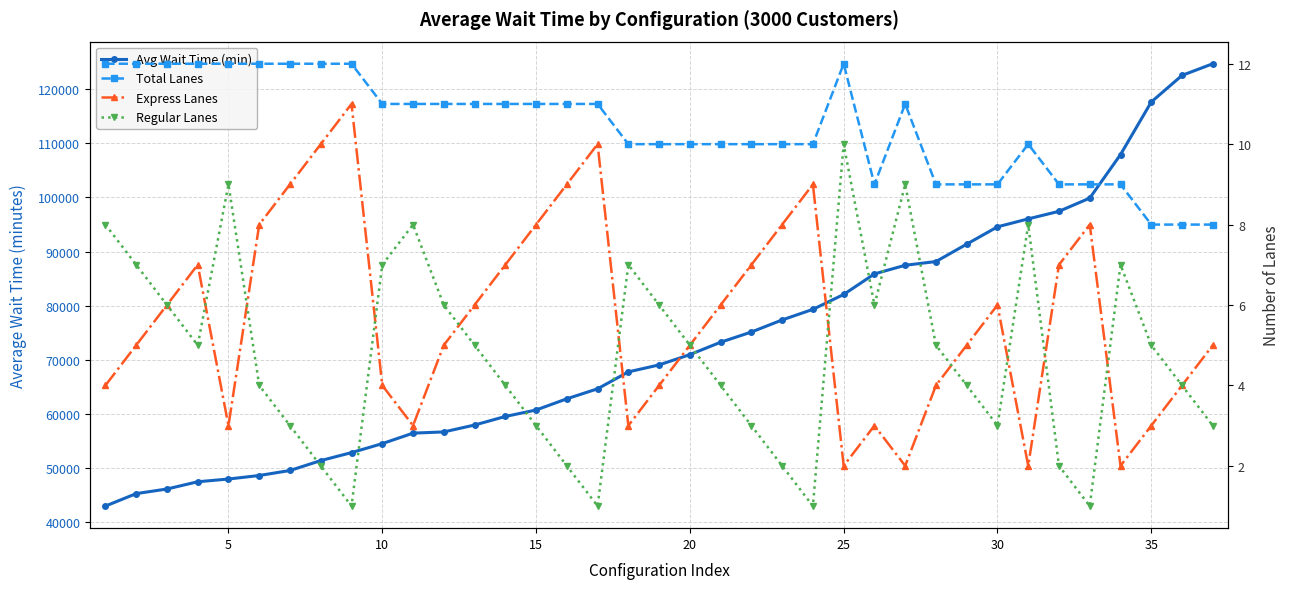

True or false: Total Lanes and Regular Lanes intersect in this chart.

False